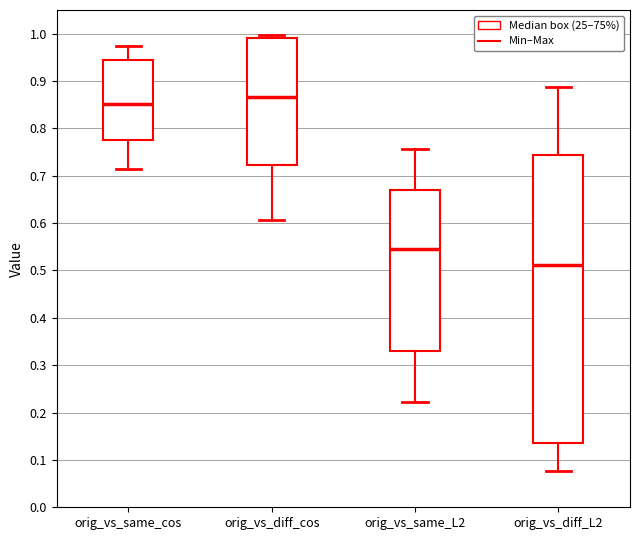

Reading left to right, read every box against the y-axis: the position of its median line, the range the box covers, and the ends of its whiskers. The values are not printed on the chart, so give them approximately, as read against the axis.

orig_vs_same_cos: median 0.85, box 0.78 to 0.94, whiskers 0.72 to 0.98
orig_vs_diff_cos: median 0.87, box 0.72 to 0.99, whiskers 0.61 to 1.00
orig_vs_same_L2: median 0.55, box 0.33 to 0.67, whiskers 0.22 to 0.76
orig_vs_diff_L2: median 0.51, box 0.14 to 0.74, whiskers 0.08 to 0.89